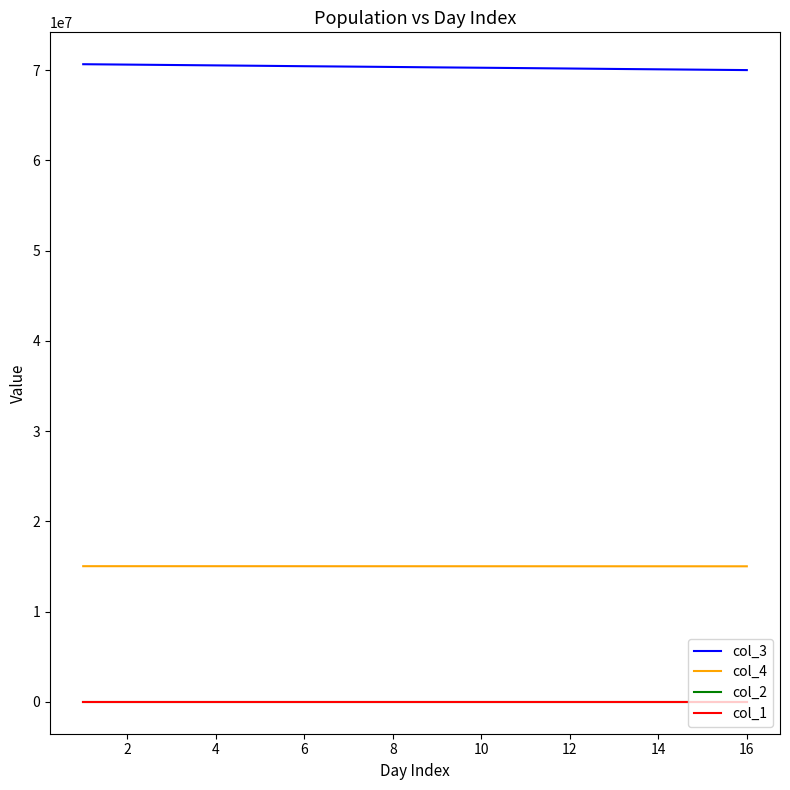

True or false: col_4 and col_3 cross at least once.

False